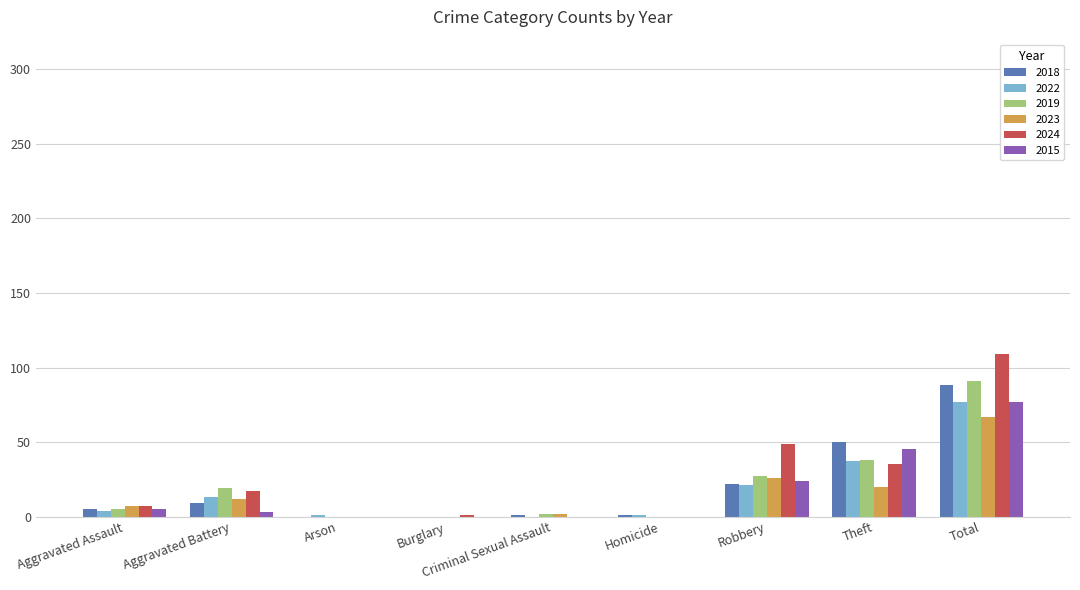

What is the highest value of the 2015 series?

77